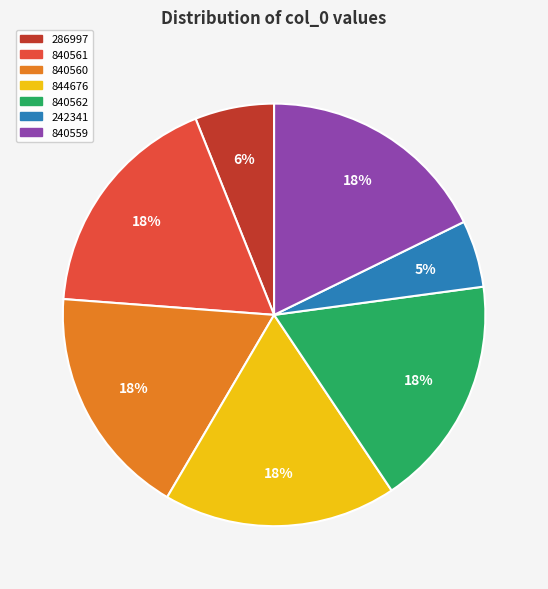

The 840560 slice represents 18% of the pie. True or false?

True